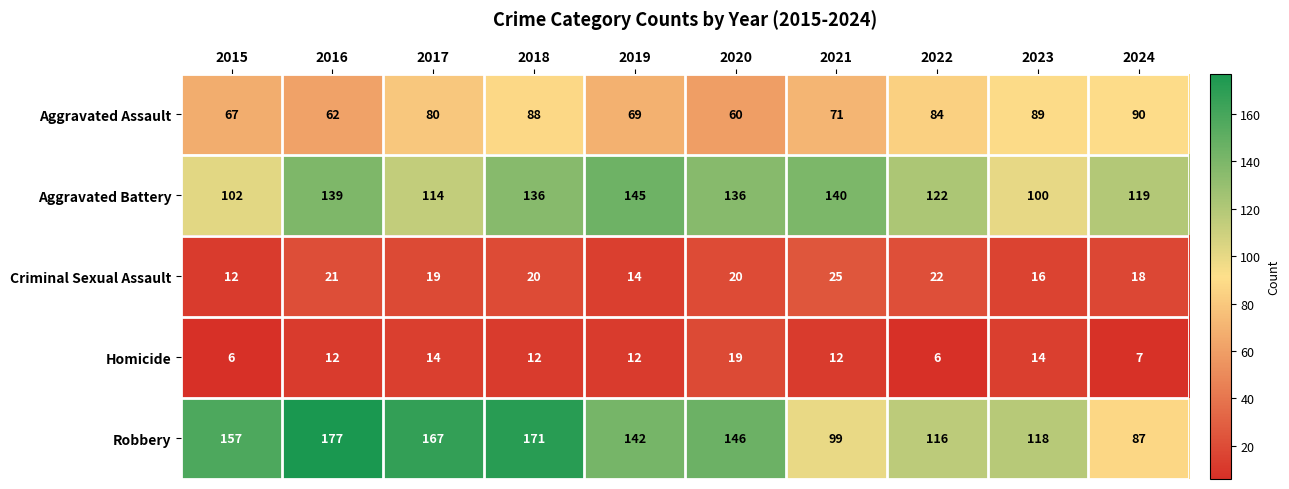

What is the smallest value displayed?

6